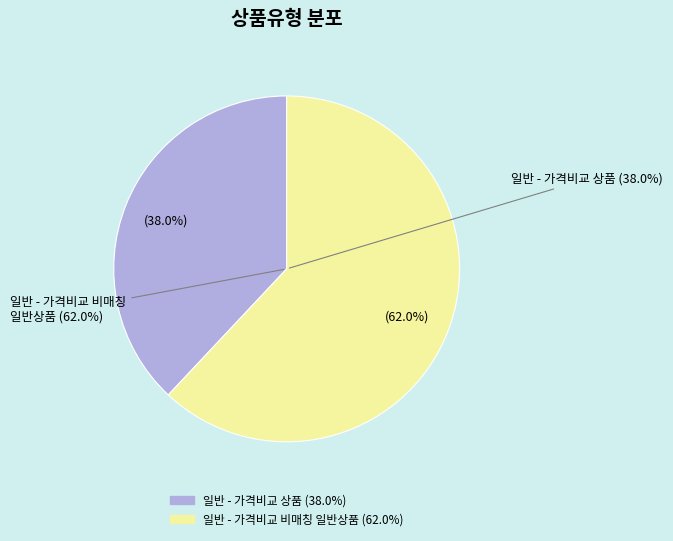

To the nearest percent, what percentage of the pie is 일반 - 가격비교 상품?

38%